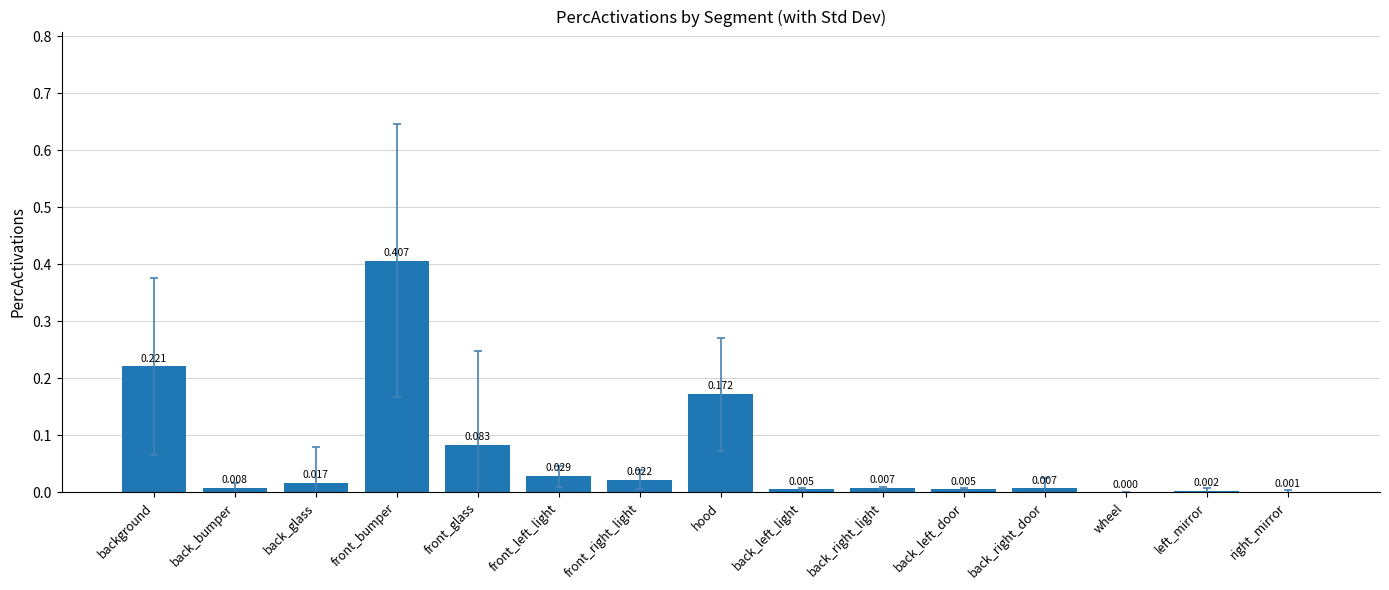

At which label is the value closest to 0?

wheel